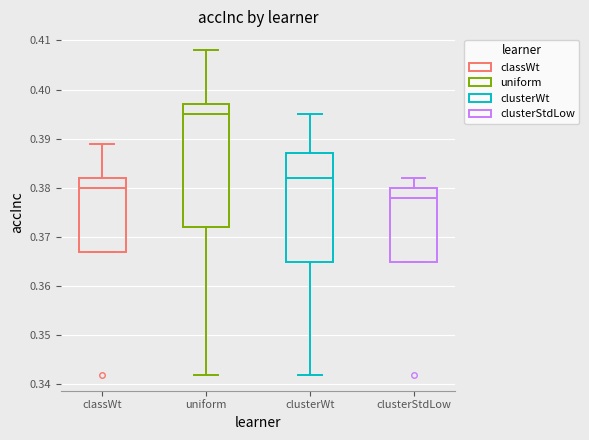

Which box's median line is the highest?

uniform